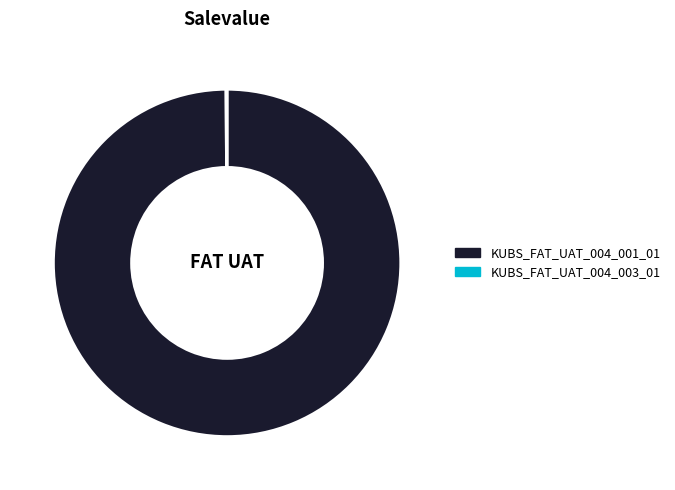

Does any single category account for the majority?

Yes